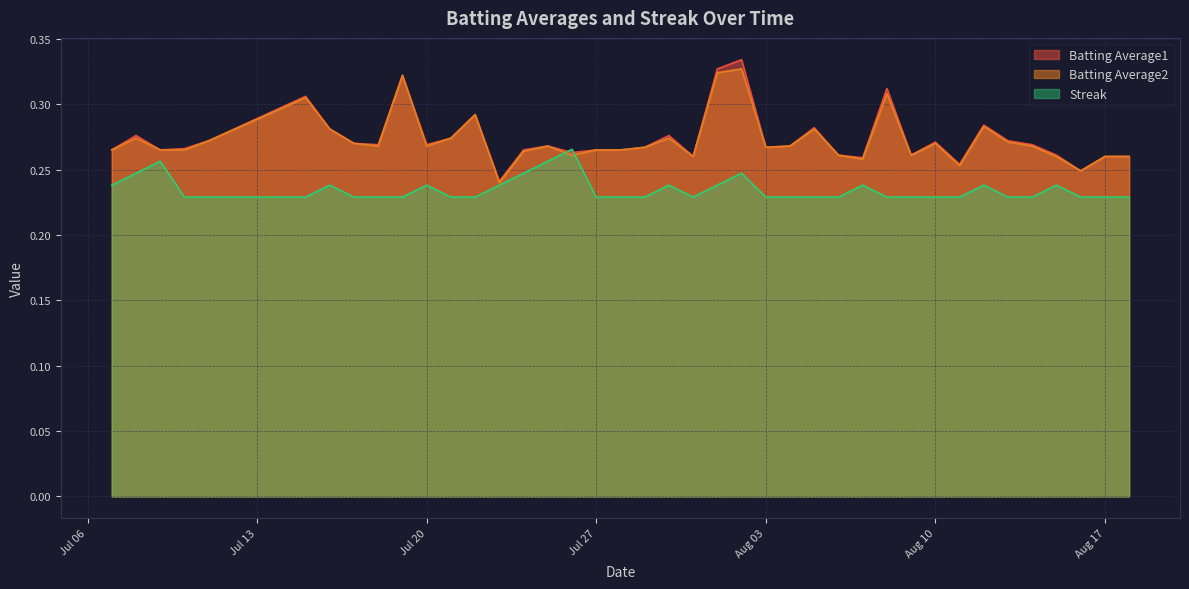

True or false: Batting Average2 has a value of 0.4 at Aug 10.

False